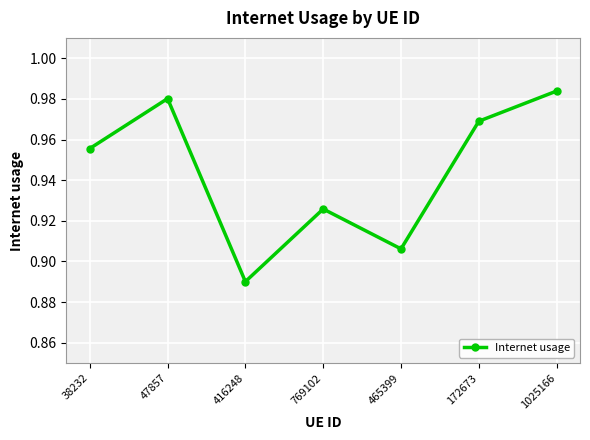

Where is the data nearest to the value 0?

416248